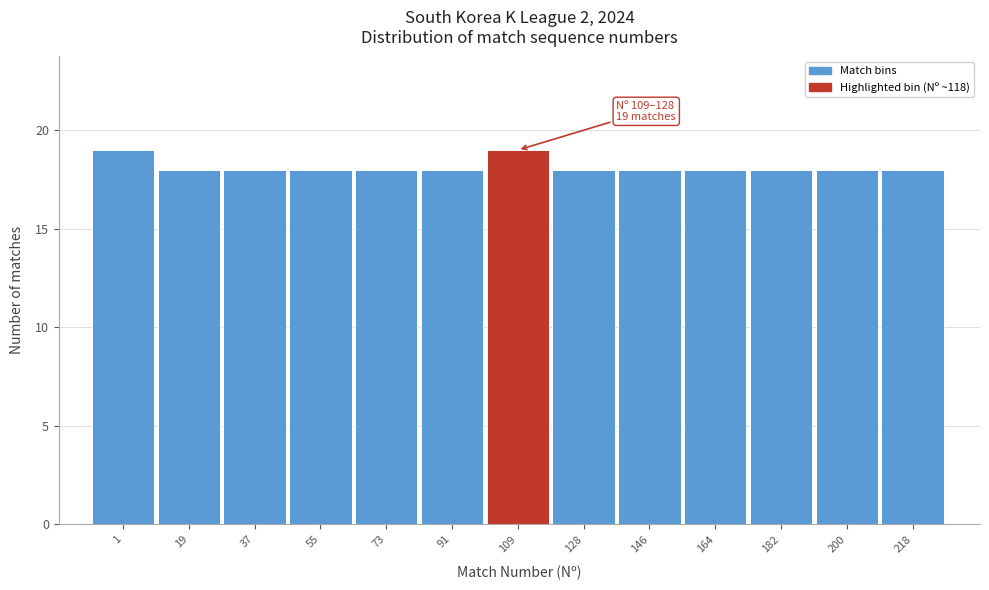

Reading left to right, transcribe all the data shown in this chart.

1=19	19=18	37=18	55=18	73=18	91=18	109=19	128=18	146=18	164=18	182=18	200=18	218=18